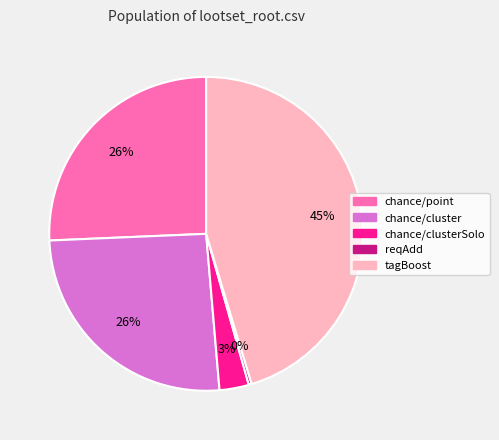

To the nearest percent, what is the average slice percentage?

20%